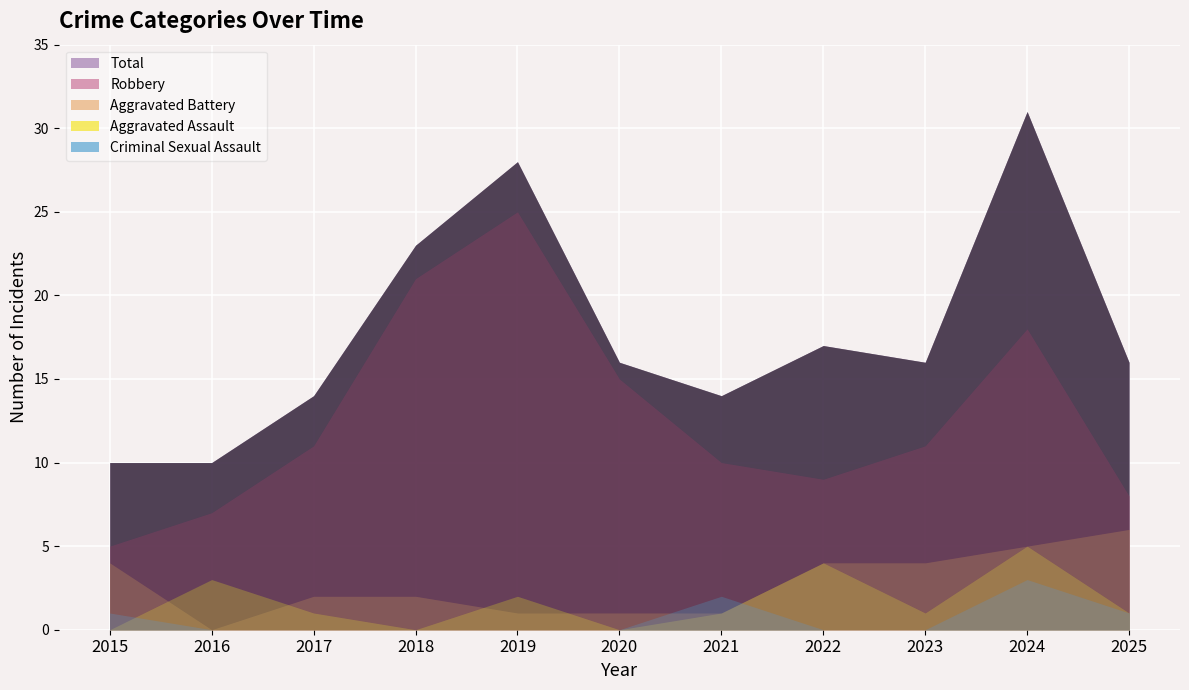

Is it true that Robbery equals 11 at 2023?

True